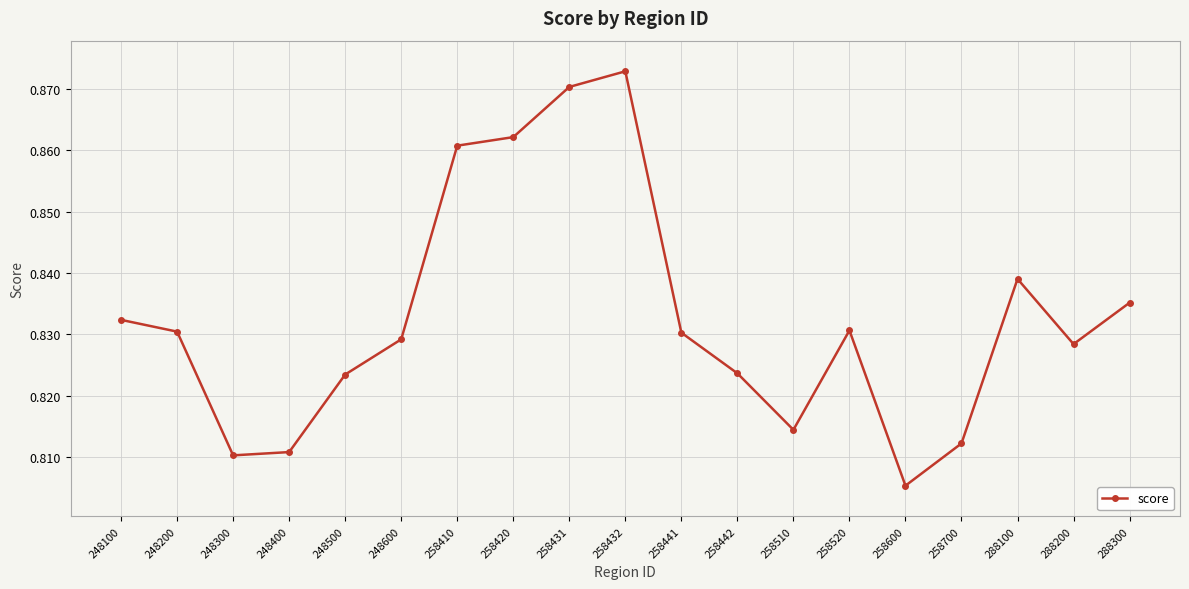

Is this an area chart (filled region under the line)?

No